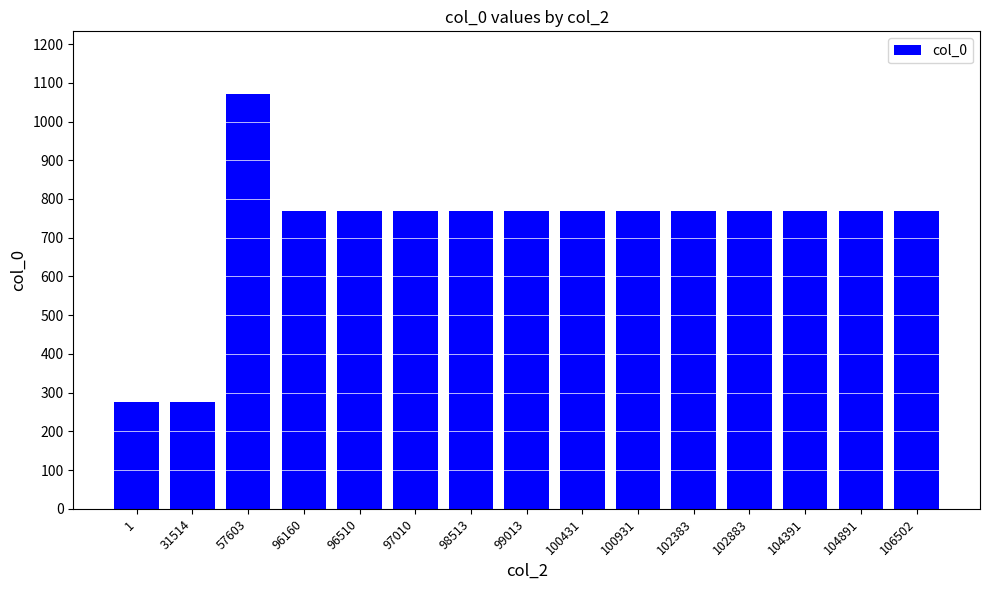

True or false: the data shows 768 at 100431.

True